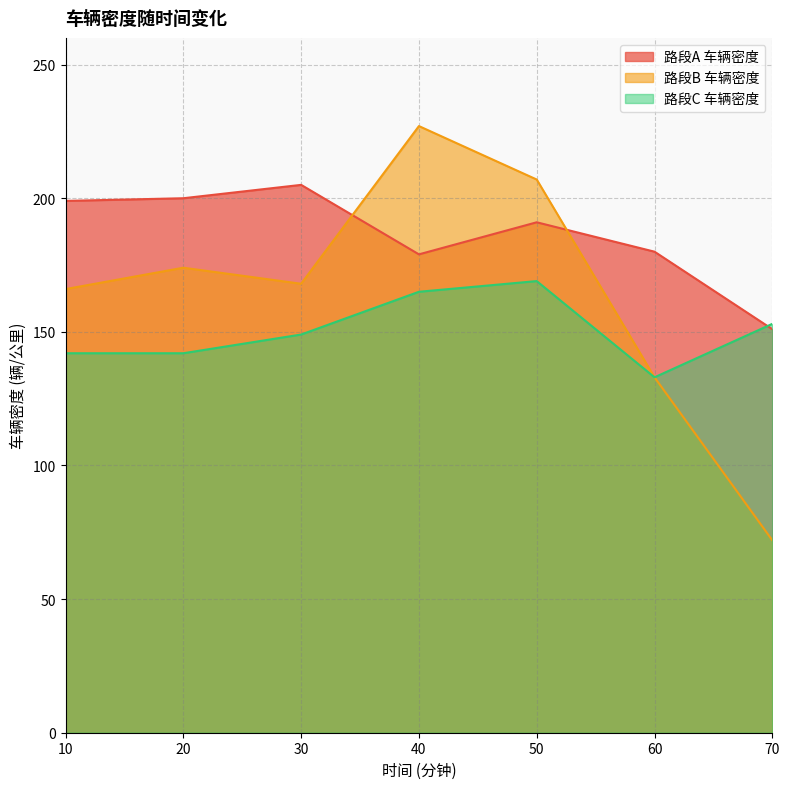

Where does the 路段B 车辆密度 series first go above 168?

20